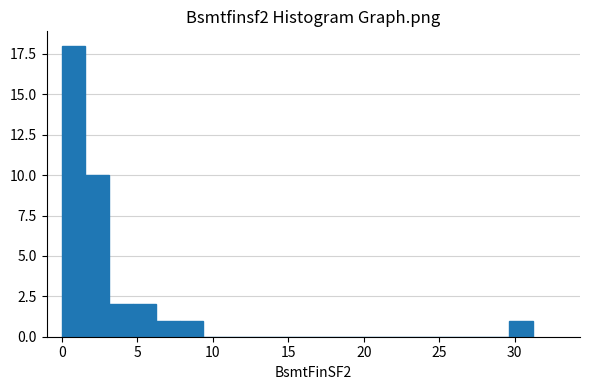

Around what value on the x-axis is the tallest bar? Give the approximate position of its centre, as read against the axis.

1.0